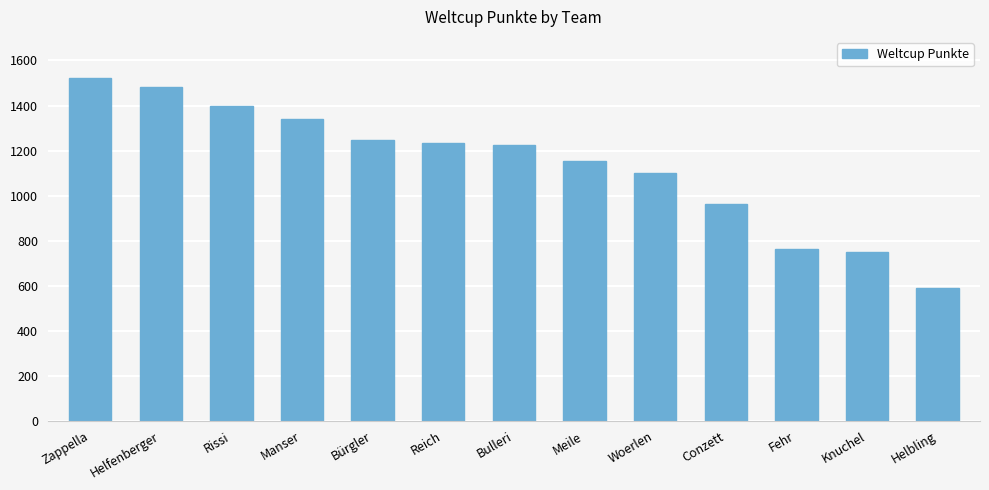

What position from the right is Bürgler?

9